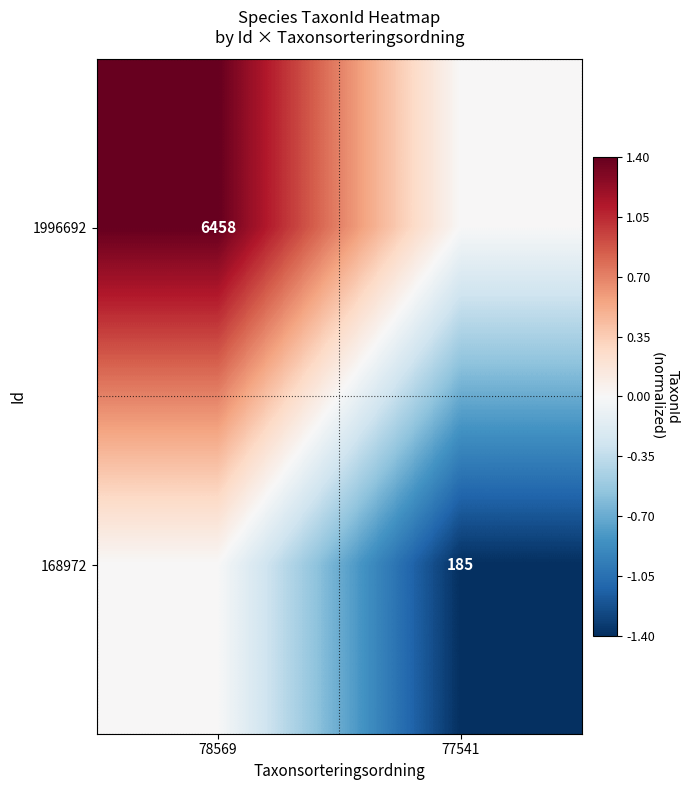

Between 78569 and 77541, which is larger?

78569